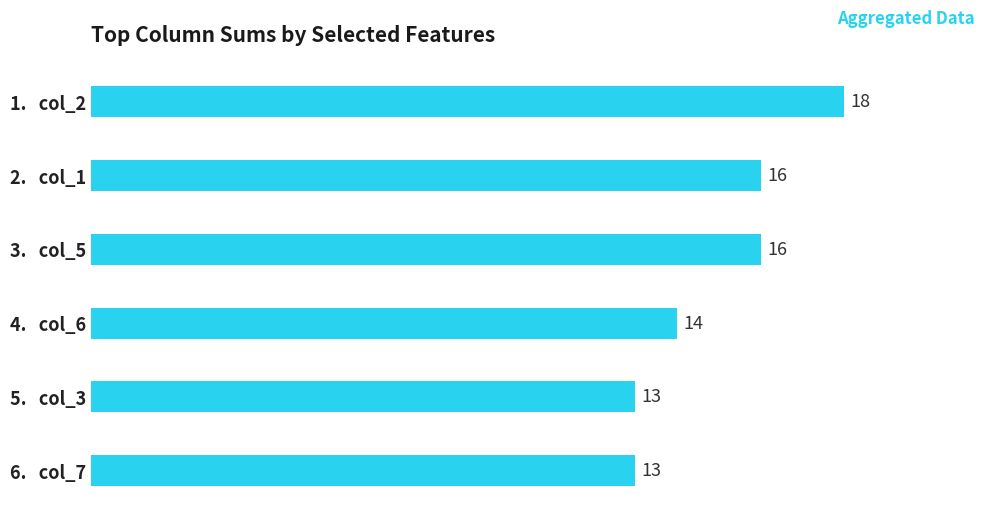

Is it true that the value at 5.   col_3 is 4?

False